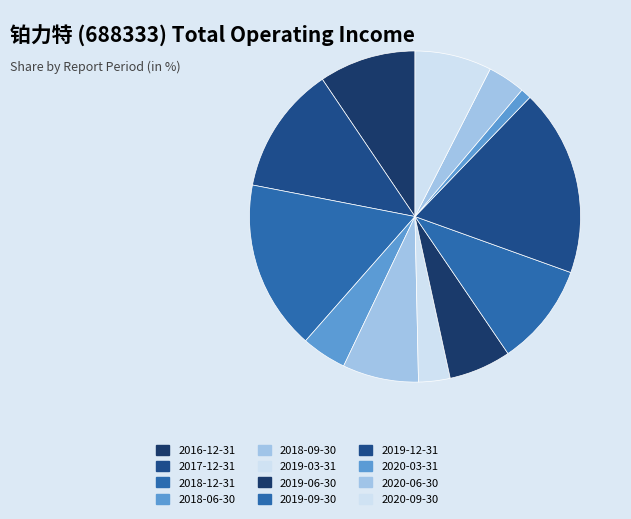

What is the ratio of the value at 2019-03-31 to the value at 2017-12-31?

0.2